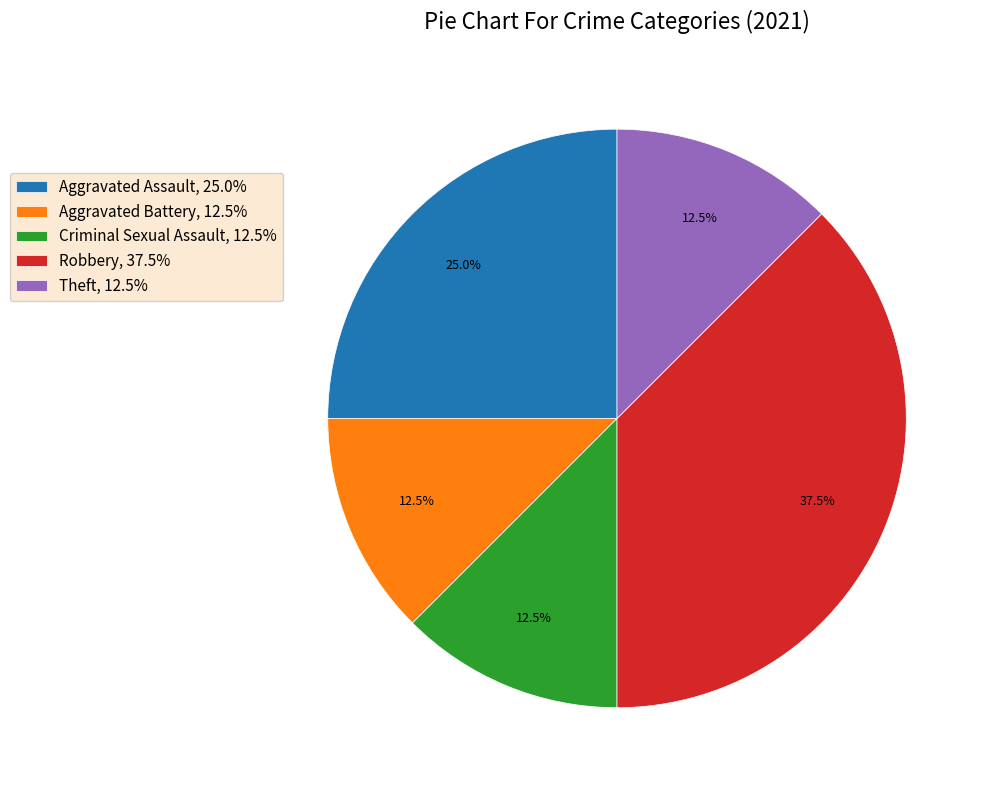

Combined, what portion of the pie is Aggravated Battery, 12.5% and Aggravated Assault, 25.0%?

37.5%